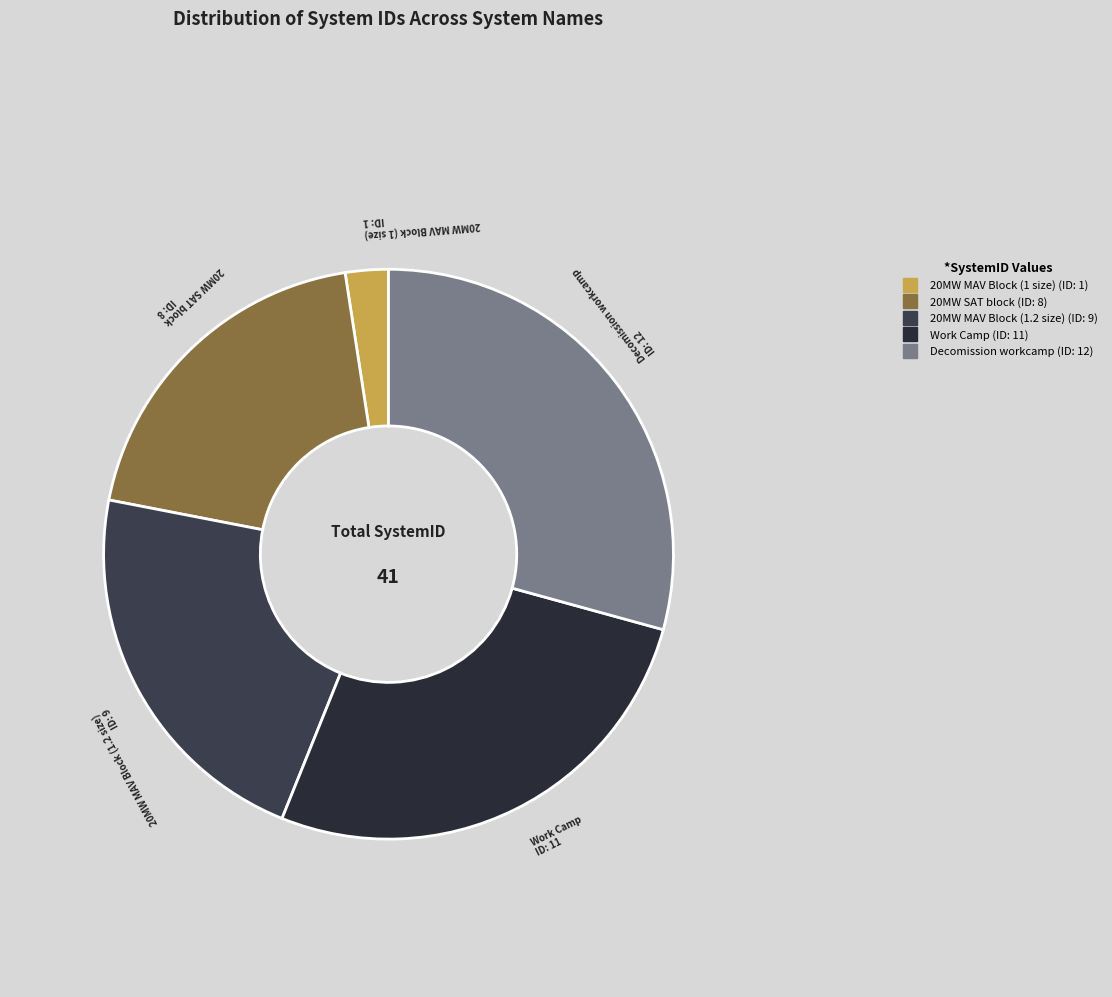

True or false: 20MW MAV Block (1.2 size) accounts for 8% of the total.

False